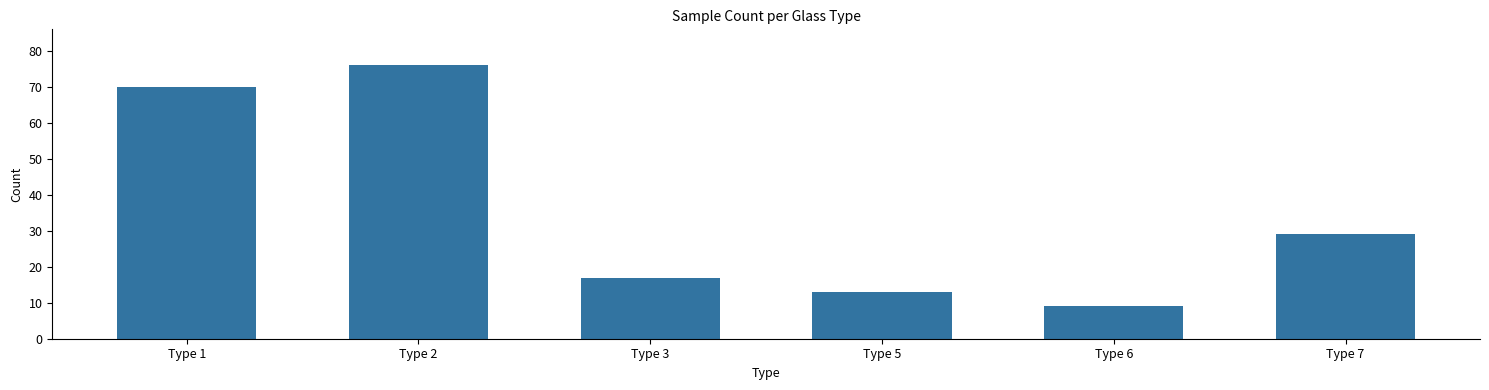

What value does the data have at Type 3, to the nearest 5?

15